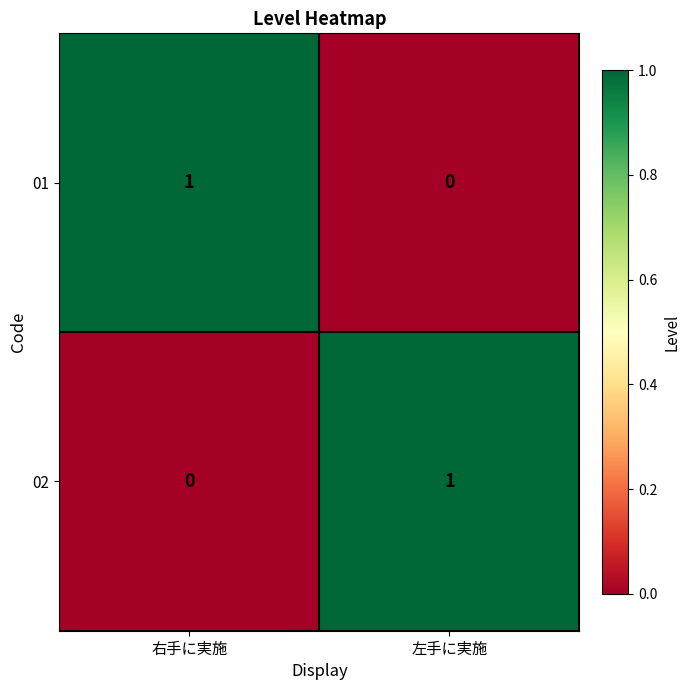

Reading left to right, list all the values displayed in this chart.

01: 右手に実施=1	左手に実施=0
02: 右手に実施=0	左手に実施=1